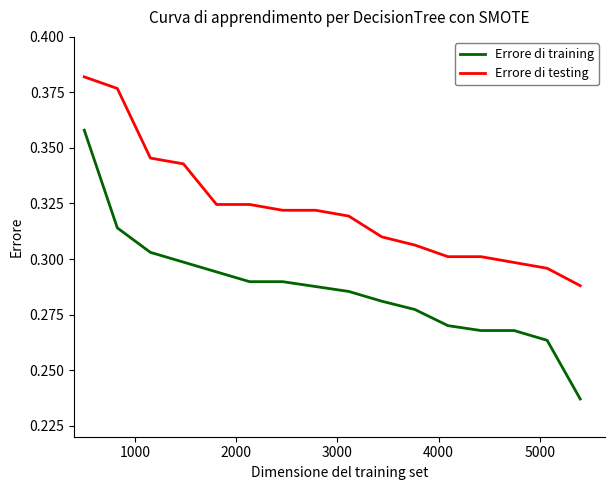

Rank the series by their maximum value, from lowest to highest.

Errore di training, Errore di testing